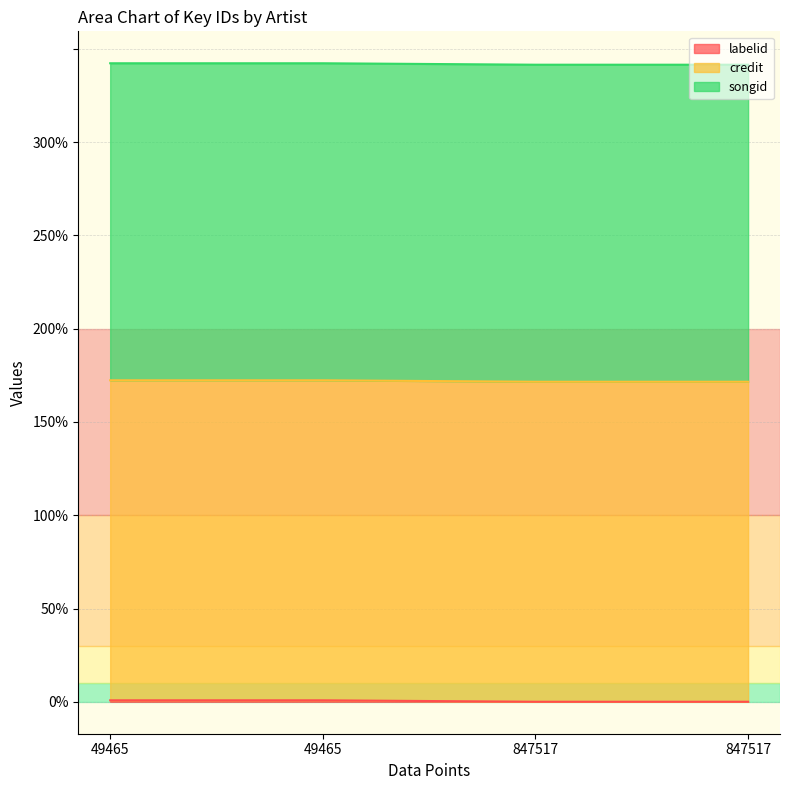

Which category has the lowest value across all series?

847517